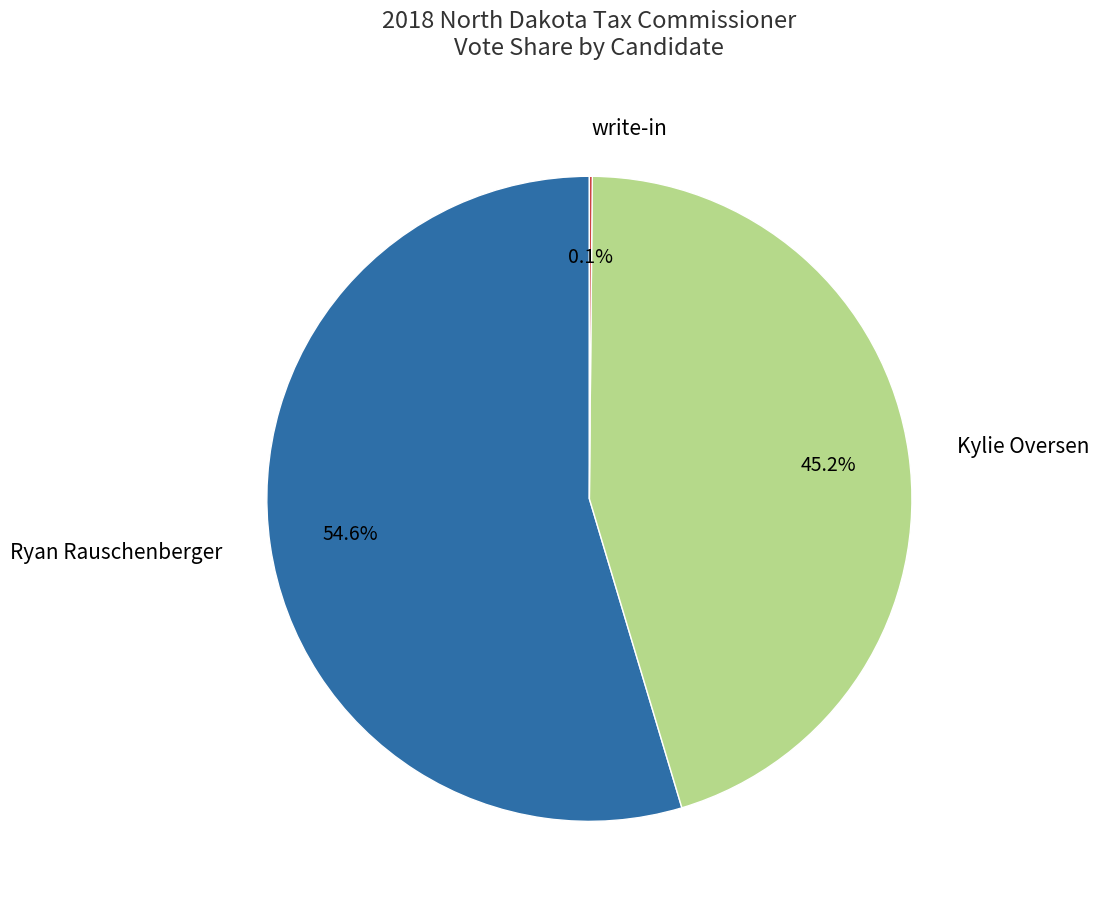

Which has a higher value, Kylie Oversen or Ryan Rauschenberger?

Ryan Rauschenberger